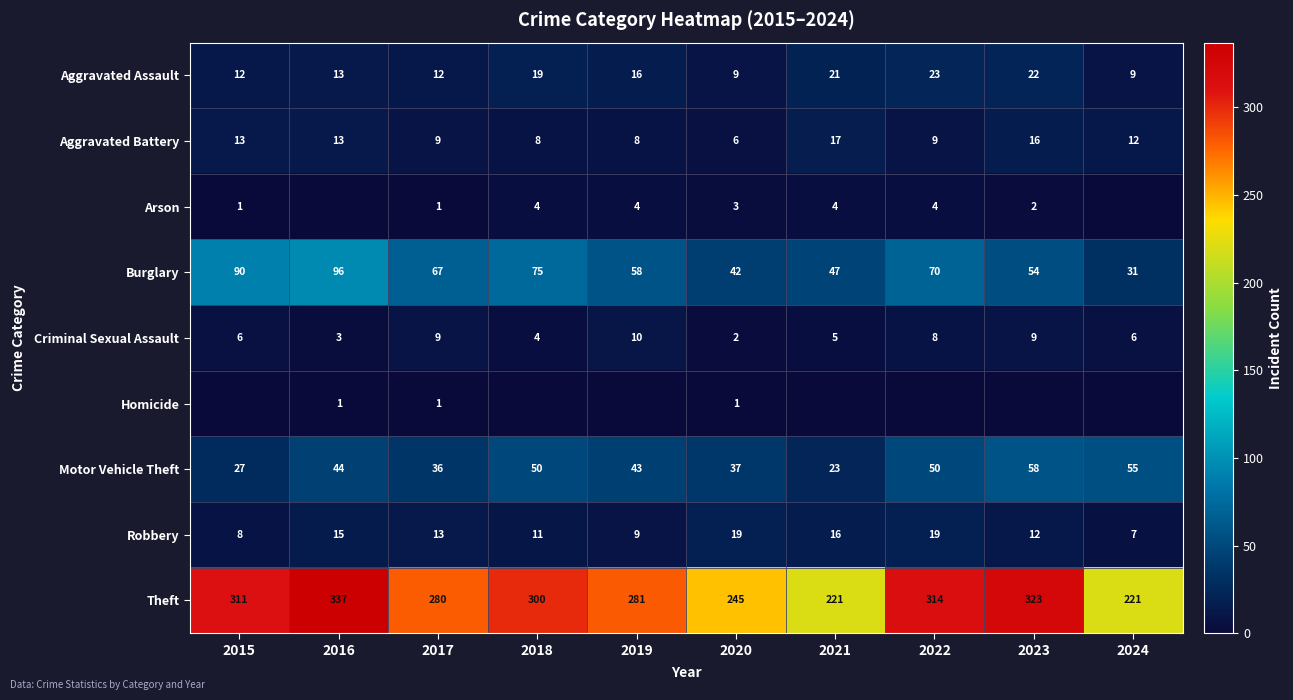

At which category is the sum across all series the highest?

2016